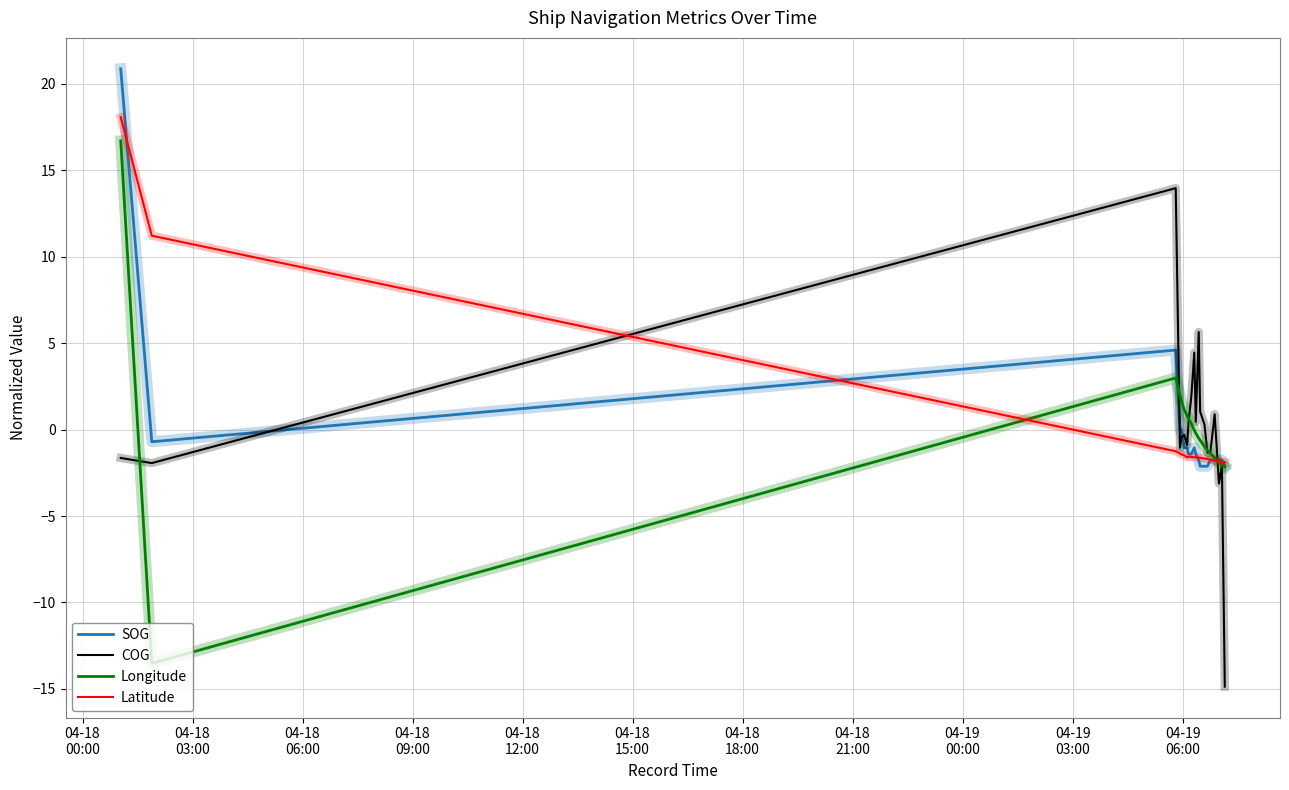

What is the maximum value for Latitude?

18.1